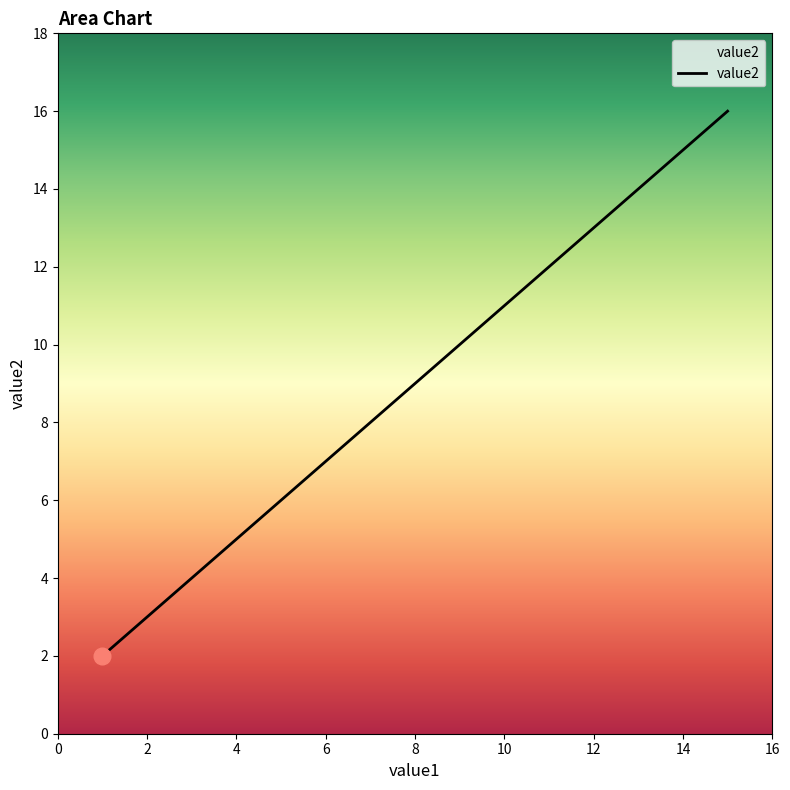

How many distinct data groups are displayed?

1